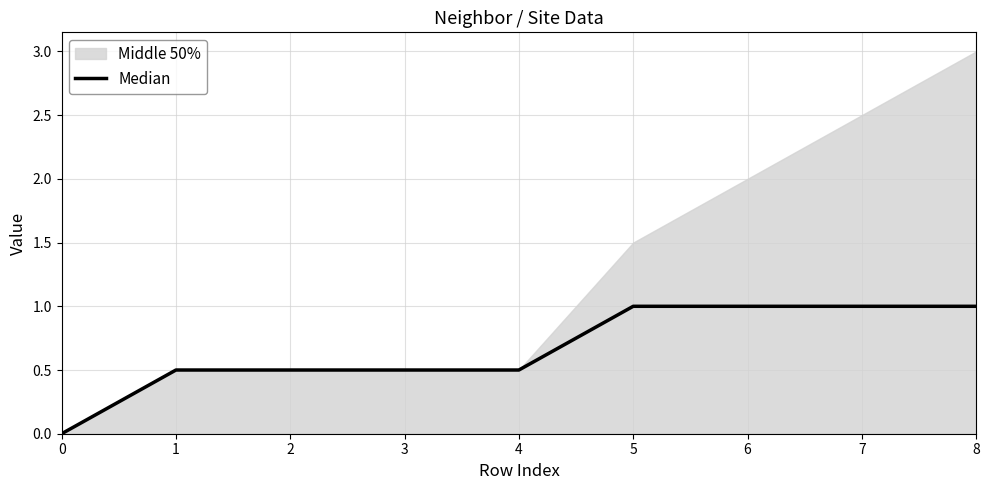

True or false: there are more than 2 points higher than both neighbors.

False